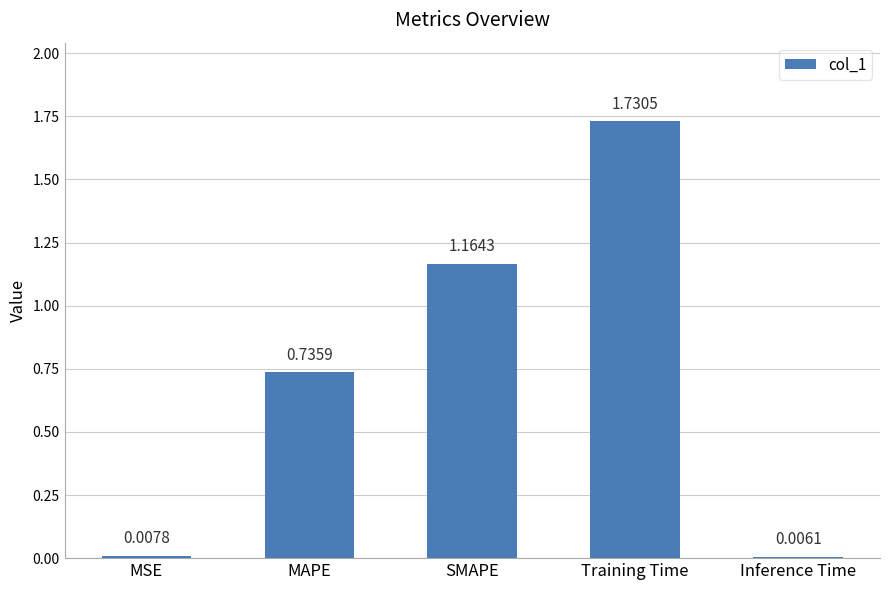

At which label is the value closest to 0?

Inference Time